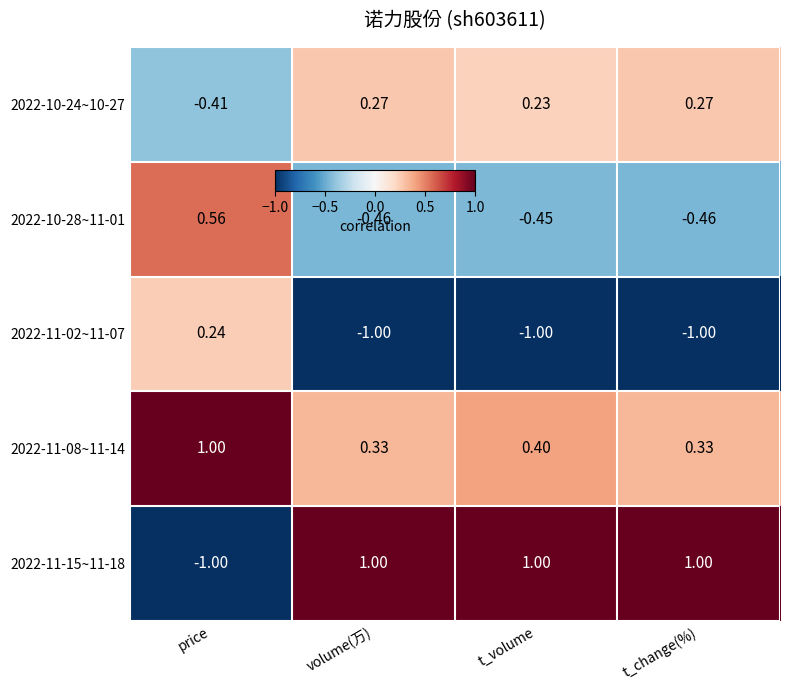

What is the smallest value displayed?

-1.0